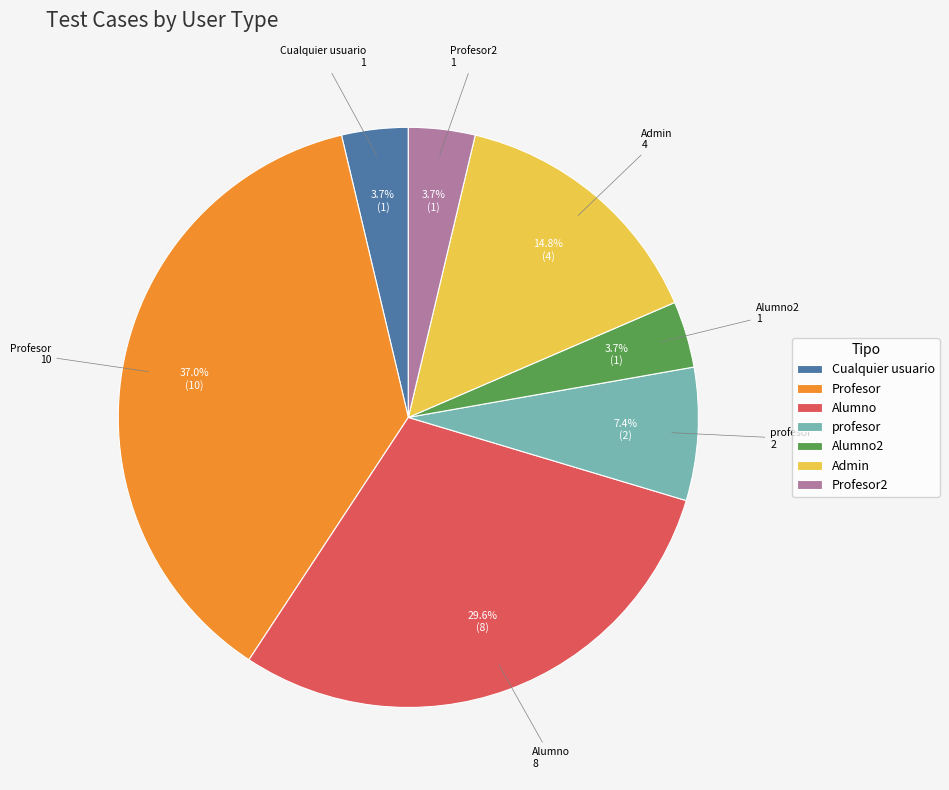

To the nearest percent, what is the difference between the largest and smallest slice percentages?

33%